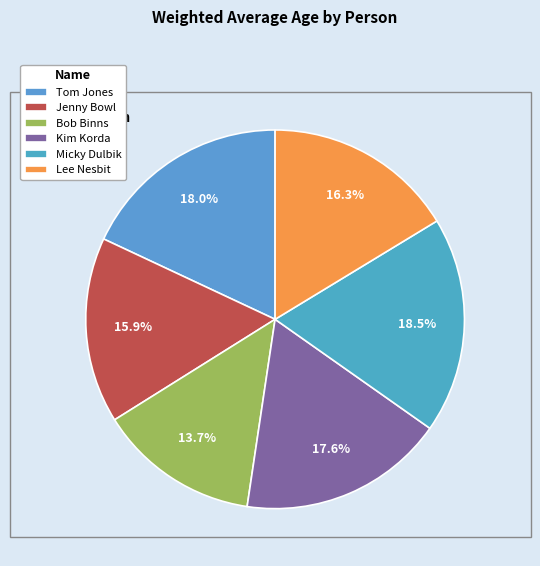

Rank the categories by value from lowest to highest.

Bob Binns, Jenny Bowl, Lee Nesbit, Kim Korda, Tom Jones, Micky Dulbik